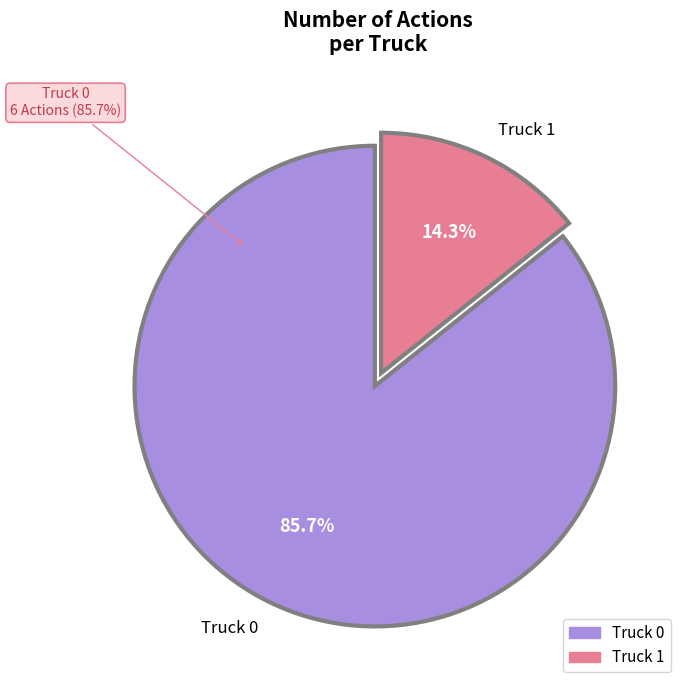

Is there a majority slice in this chart?

Yes